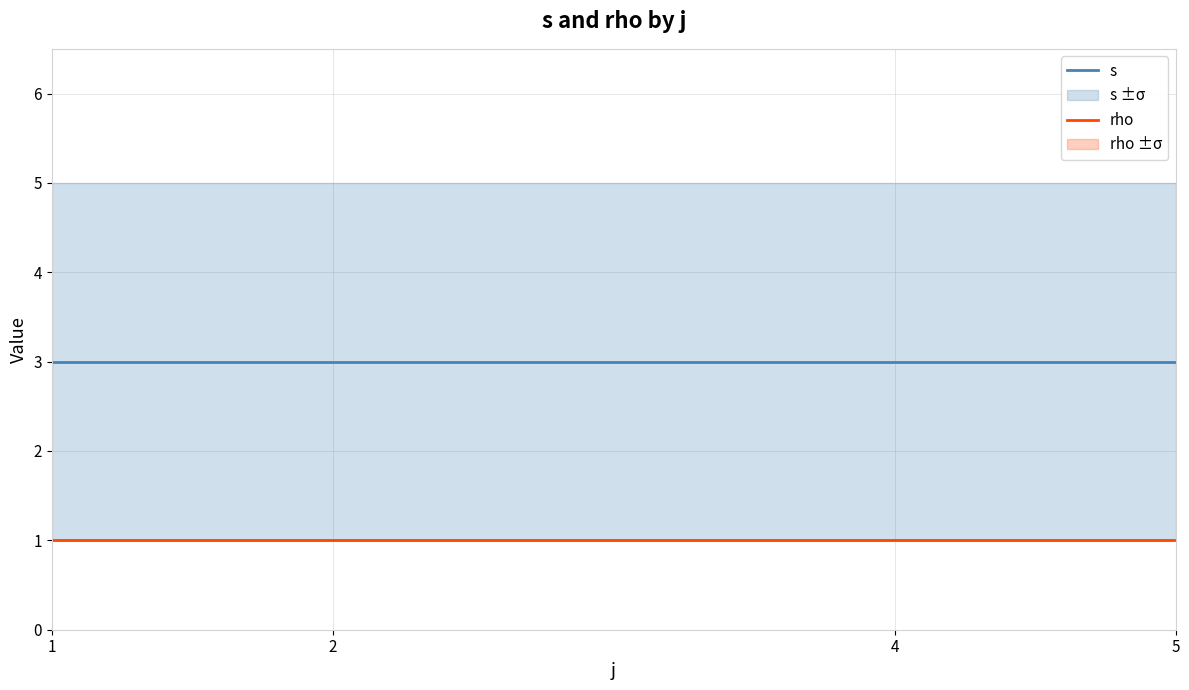

Reading left to right, extract all data points from this chart.

s: 1=3	2=3	4=3	5=3
rho: 1=1	2=1	4=1	5=1